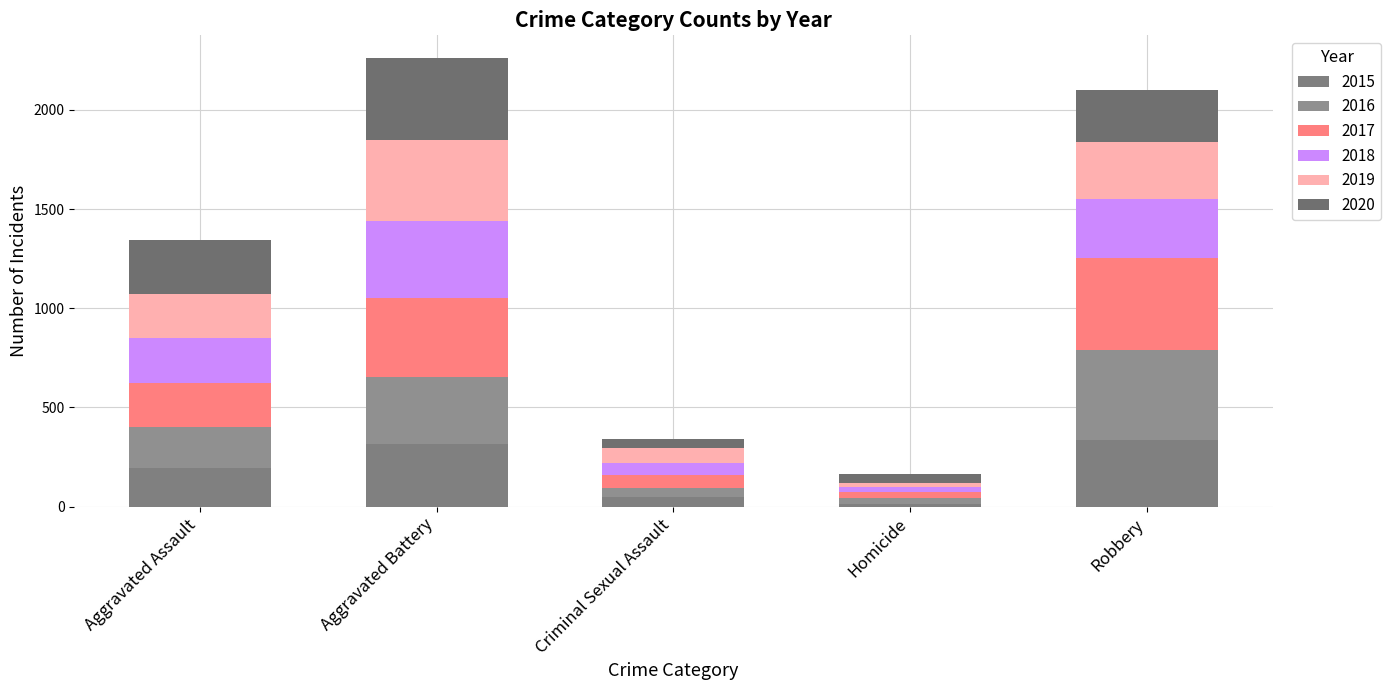

List the series in order of their peak value, lowest first.

2015, 2018, 2019, 2020, 2016, 2017